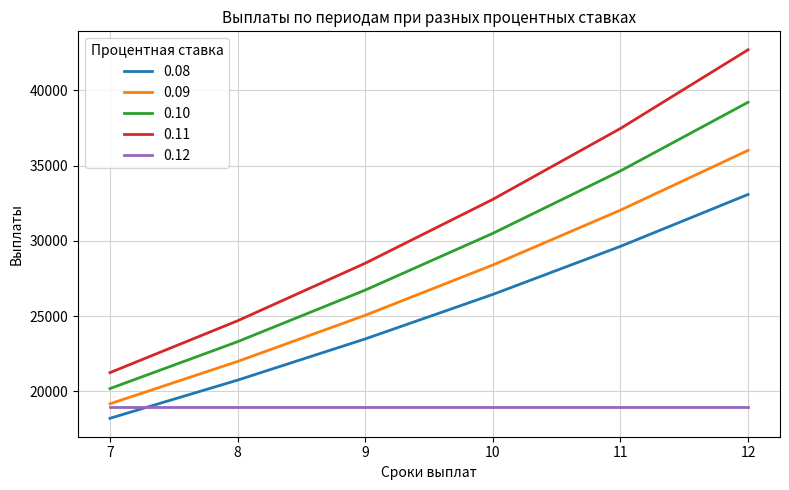

Between 9 and 10, which series saw the biggest shift?

0.11